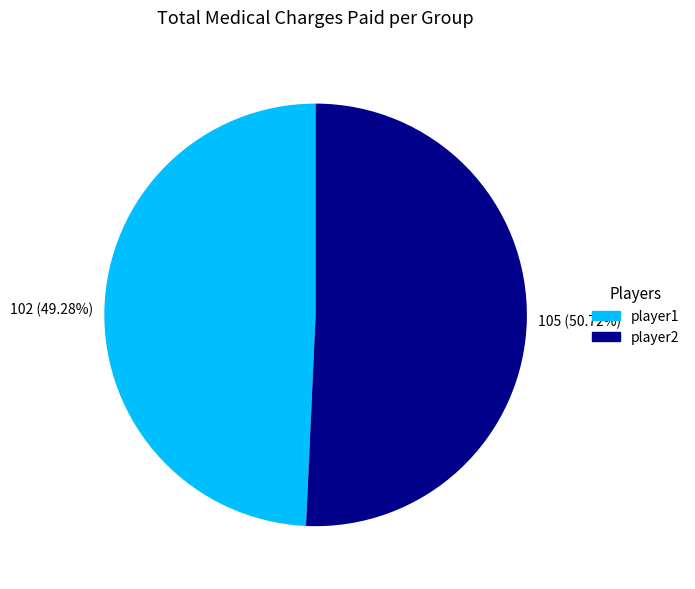

Rank the categories by value from lowest to highest.

player1, player2